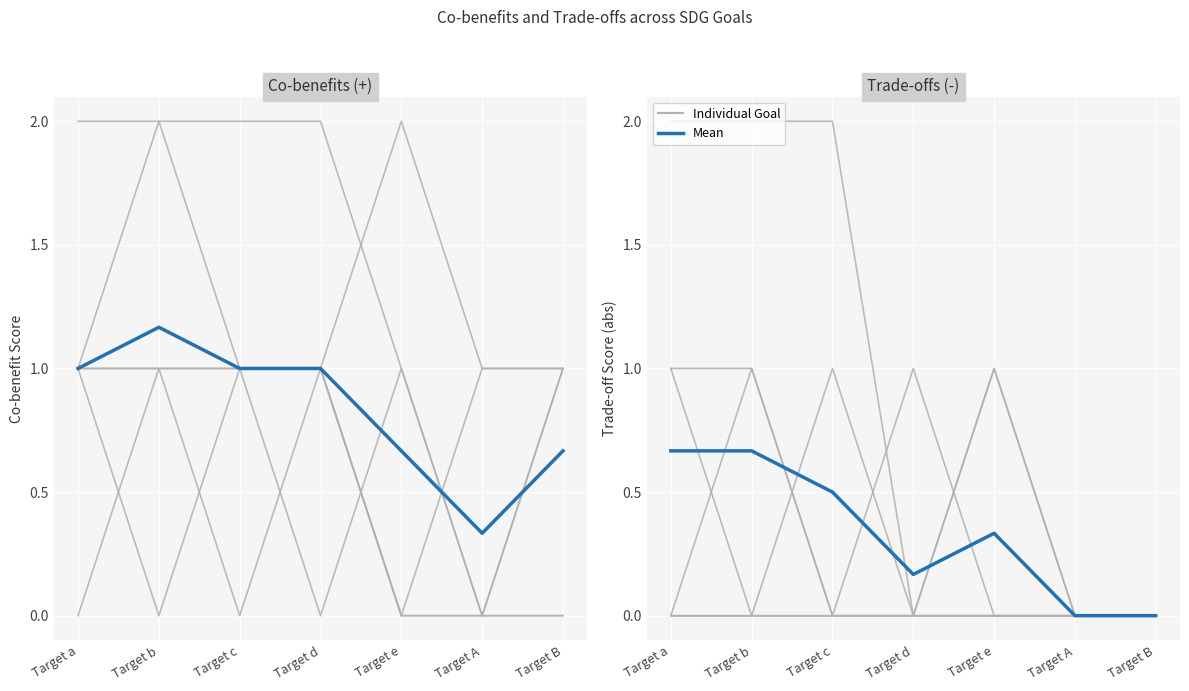

How many intersections are there between Goal 4 and Goal 5?

2